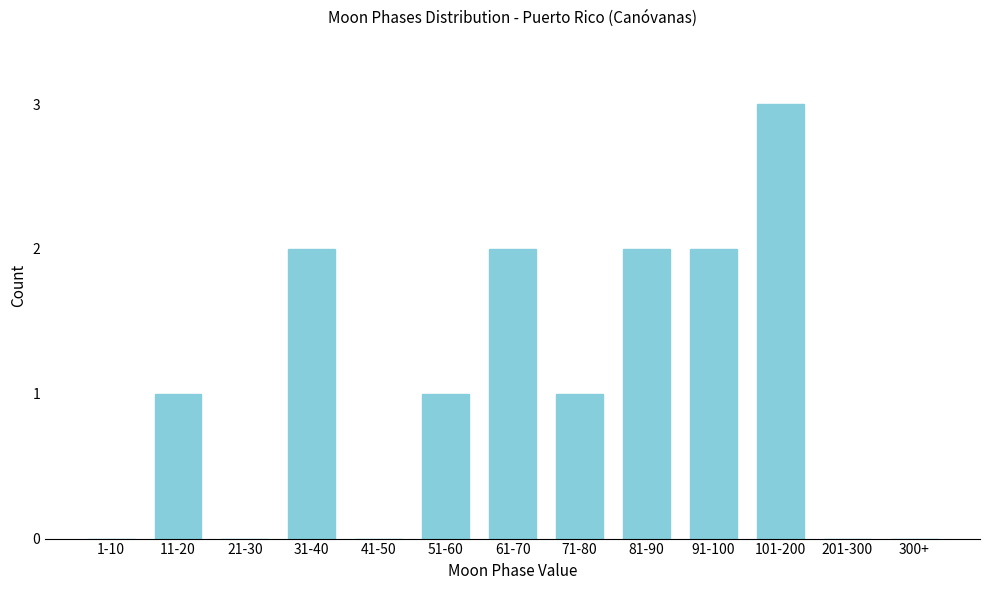

Reading left to right, extract all data points from this chart.

1-10=0	11-20=1	21-30=0	31-40=2	41-50=0	51-60=1	61-70=2	71-80=1	81-90=2	91-100=2	101-200=3	201-300=0	300+=0